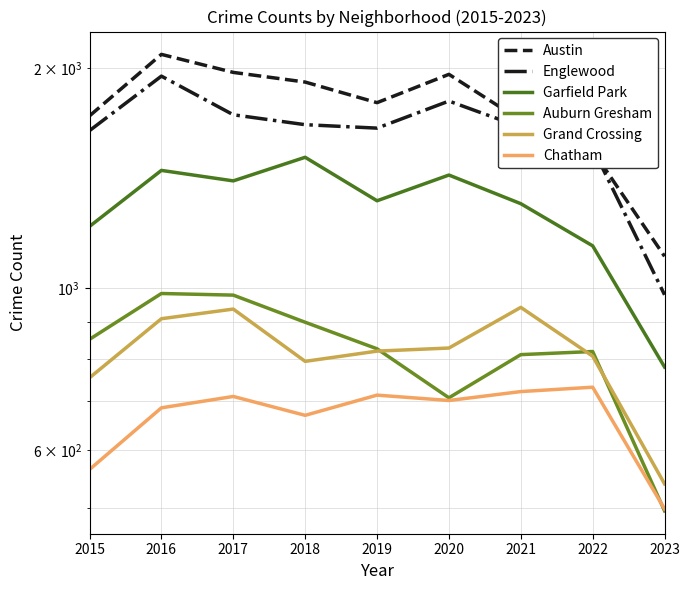

The value of Garfield Park at 2022 is 1644. True or false?

False